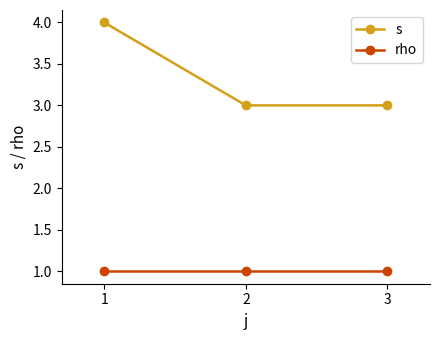

Is this an area chart (filled region under the line)?

No